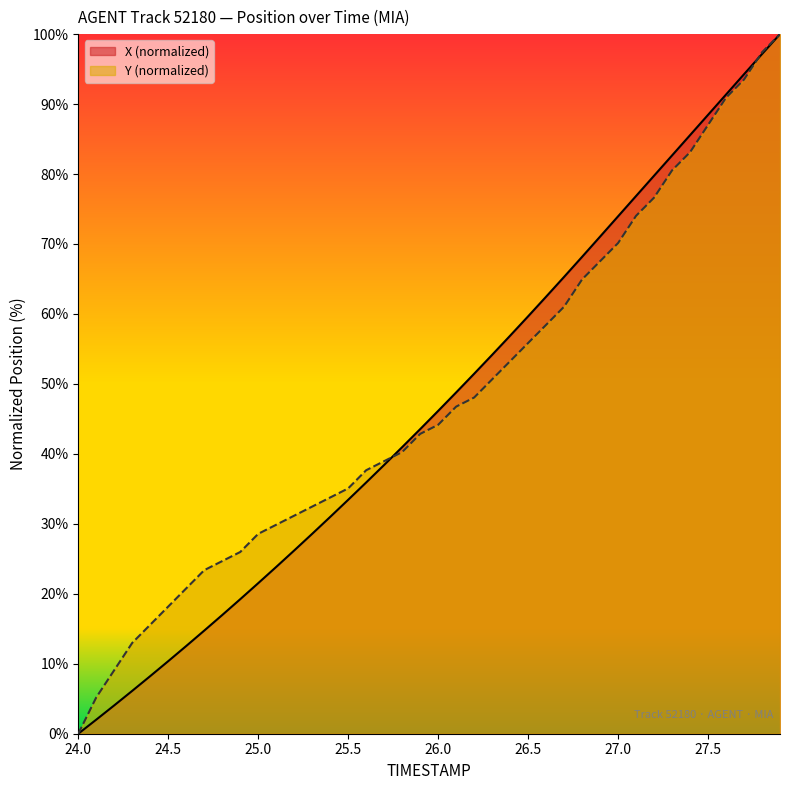

What is the maximum value shown in the chart?

100.0